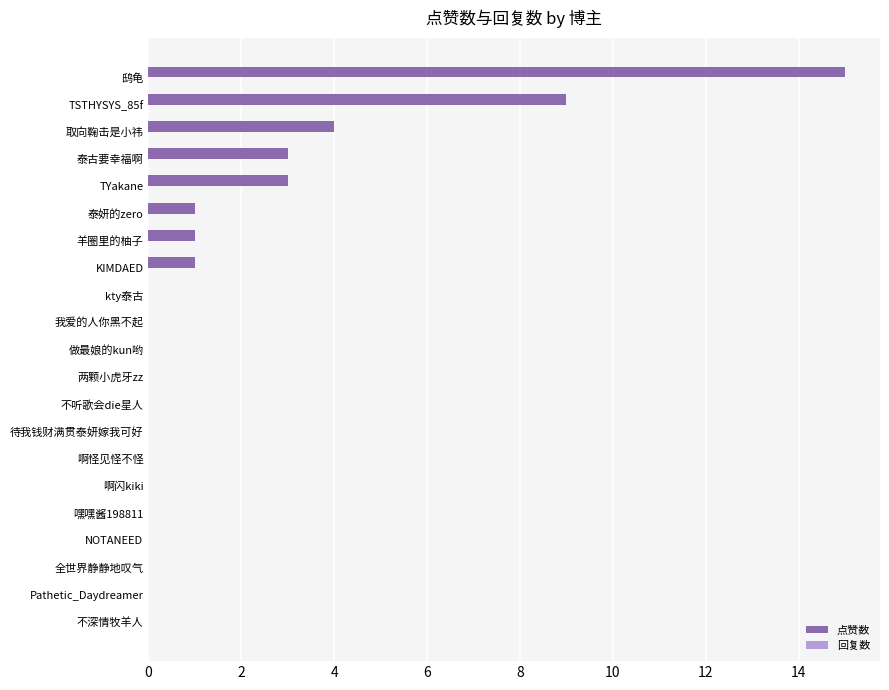

Reading bottom to top, transcribe all the data shown in this chart.

不深情牧羊人=0	Pathetic_Daydreamer=0	全世界静静地叹气=0	NOTANEED=0	嘿嘿酱198811=0	啊闪kiki=0	啊怪见怪不怪=0	待我钱财满贯泰妍嫁我可好=0	不听歌会die星人=0	两颗小虎牙zz=0	做最娘的kun哟=0	我爱的人你黑不起=0	kty泰古=0	KIMDAED=1	羊圈里的柚子=1	泰妍的zero=1	TYakane=3	泰古要幸福啊=3	取向鞠击是小祎=4	TSTHYSYS_85f=9	鸱龟=15